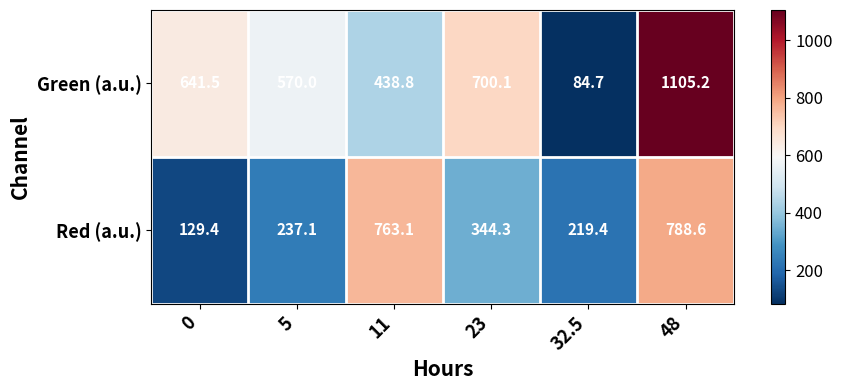

At which category is the sum across all series the highest?

48